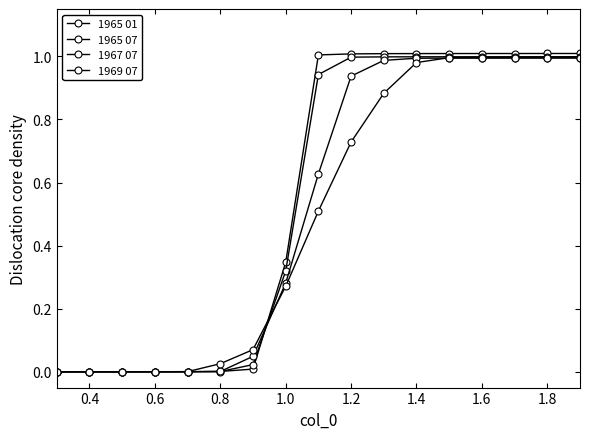

How many data points does each series have?

17